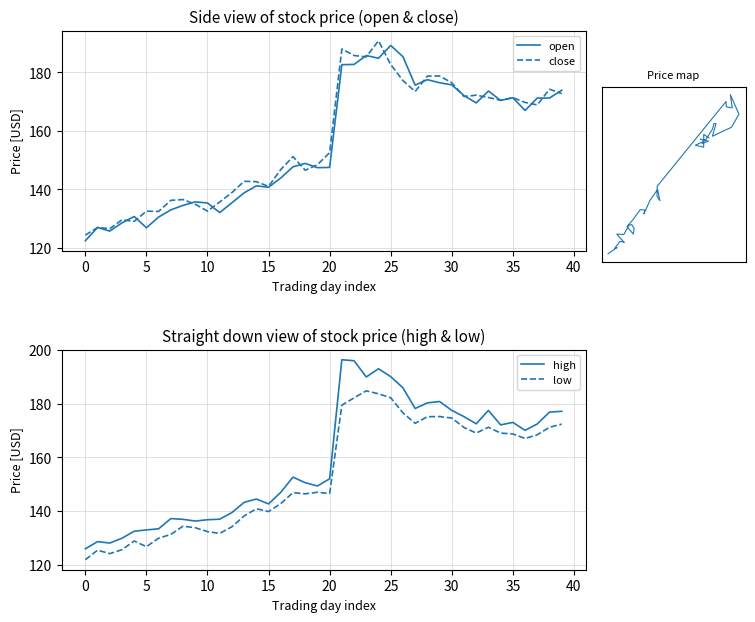

Is the value of low at 15 greater than the value of close at 24?

No